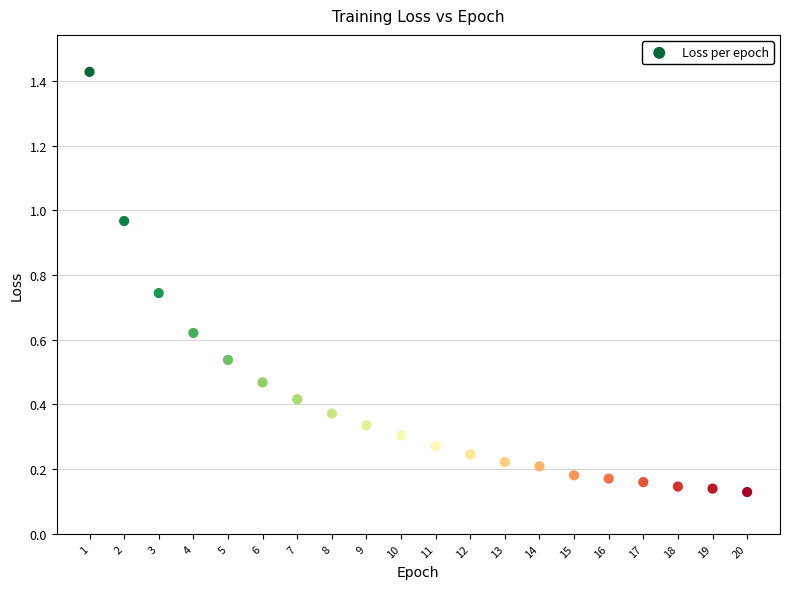

What is the range of X values (max minus min)?

19.0